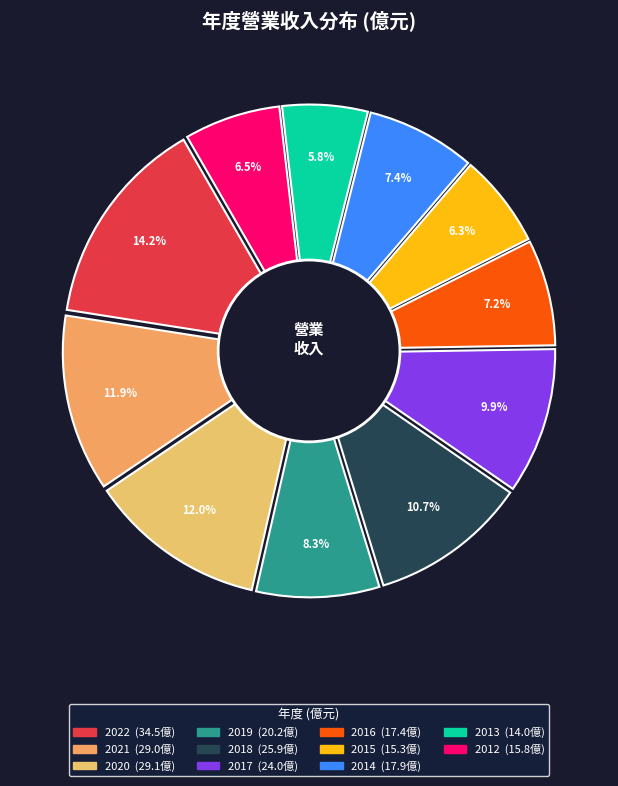

What is the change in value from 2017 to 2016?

-6.6